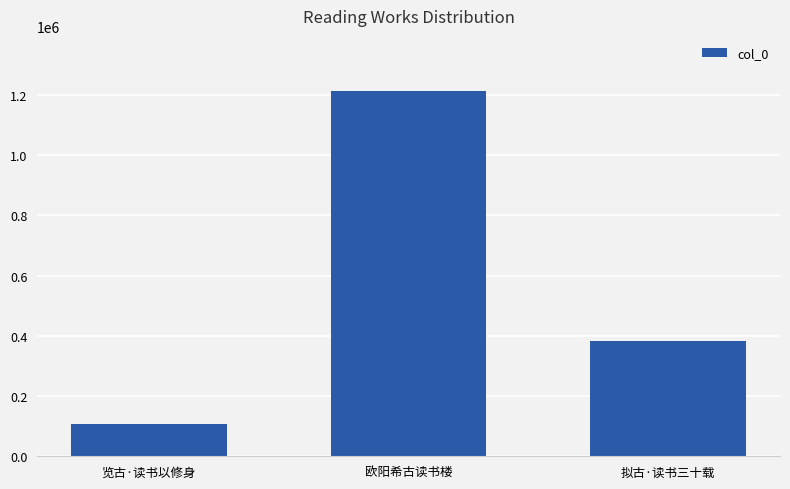

How many values are between 107094 and 1213897?

3